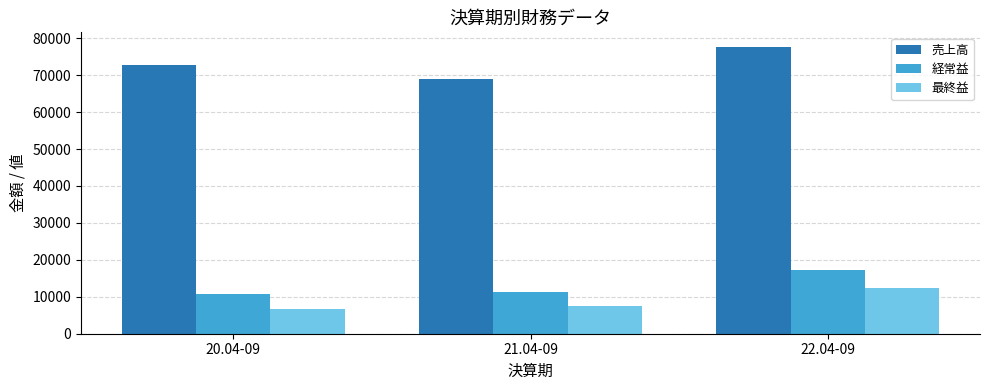

Between 20.04-09 and 21.04-09, which series saw the biggest shift?

売上高